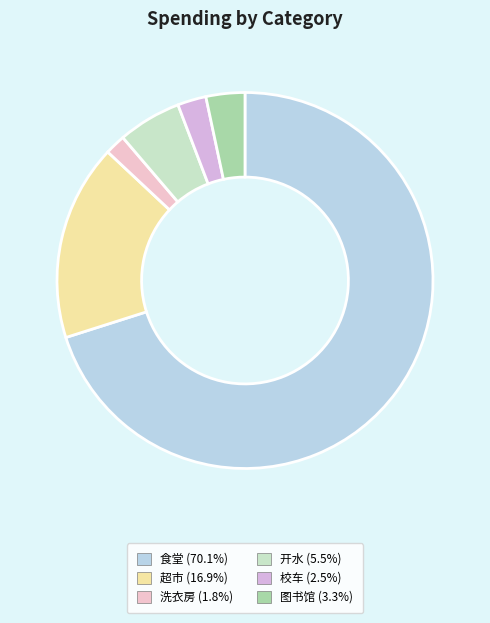

True or false: 食堂 accounts for 81% of the total.

False